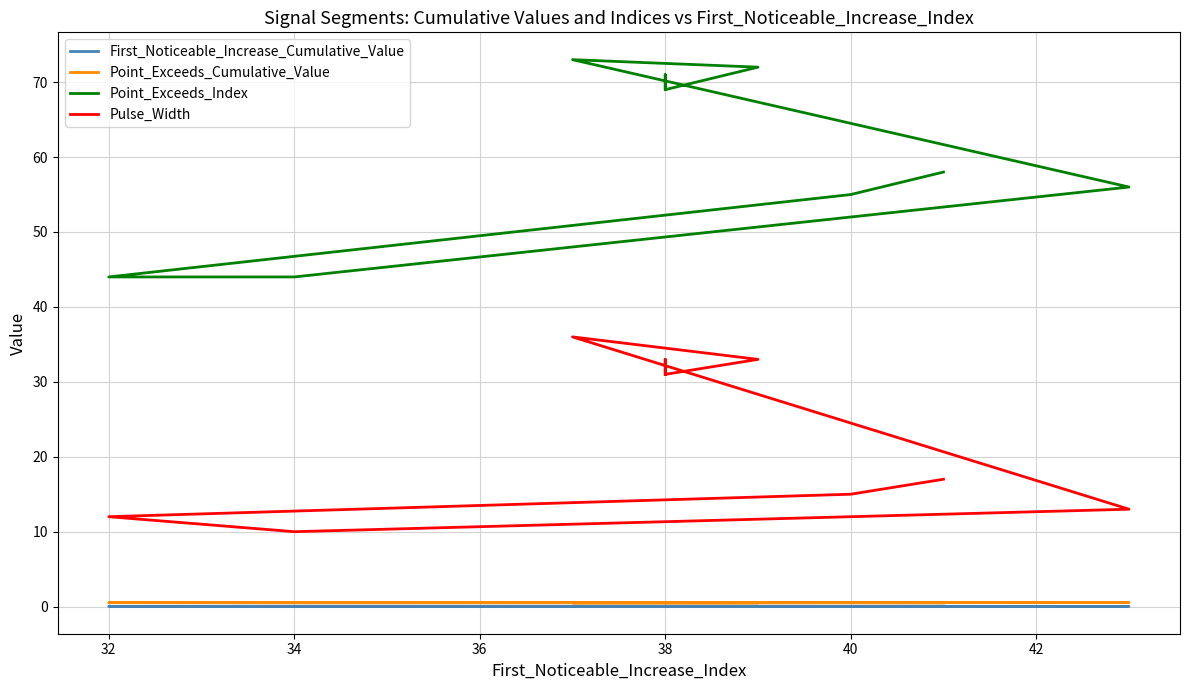

What is the label of the 5th point from the left?

38